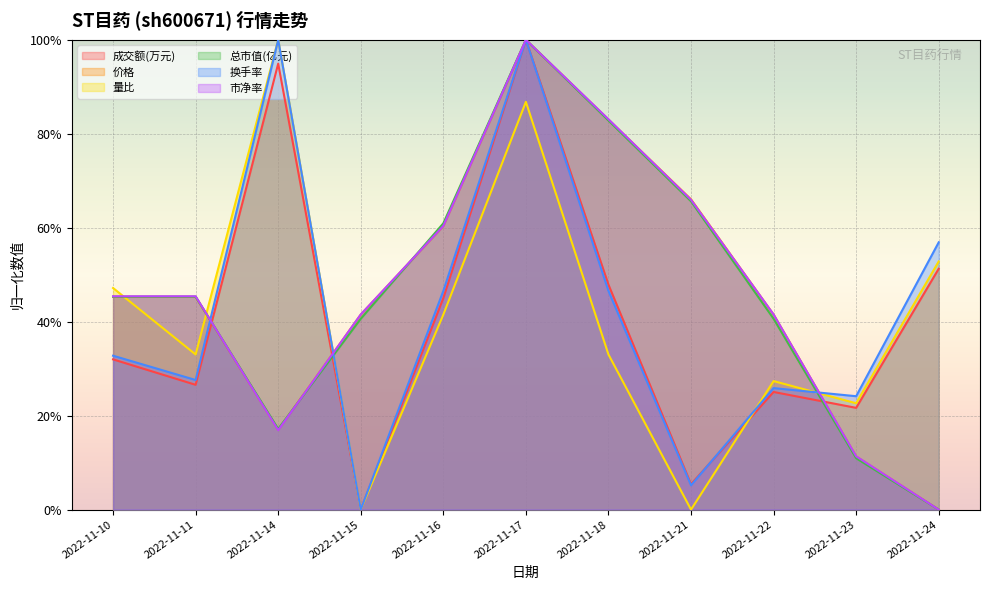

The 总市值(亿元) series shows 0.2 at 2022-11-14. True or false?

True